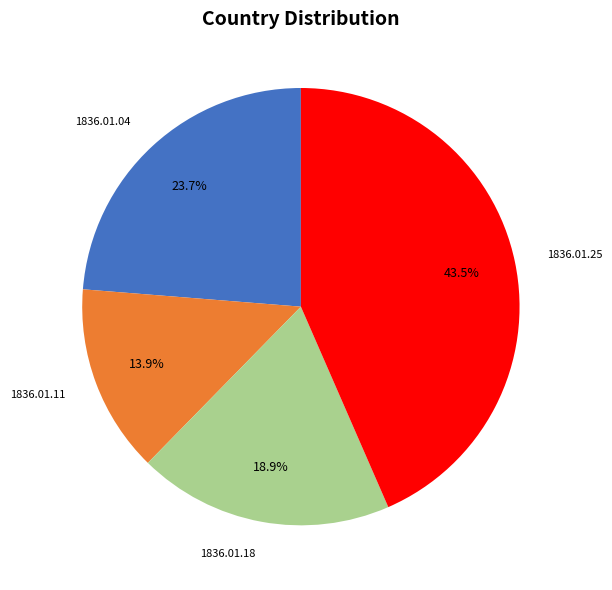

Which has a higher value, 1836.01.04 or 1836.01.18?

1836.01.04